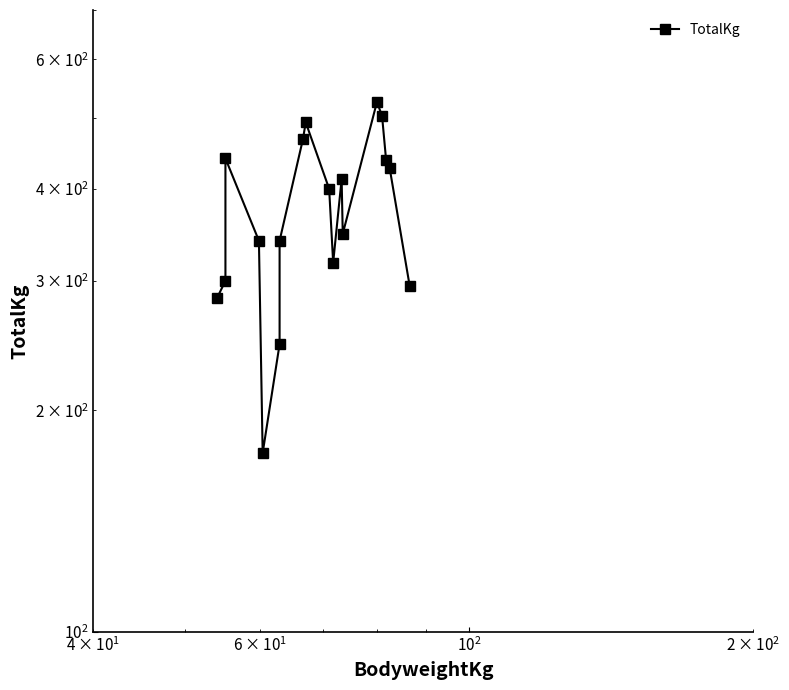

True or false: there are more than 1 points higher than both neighbors.

True